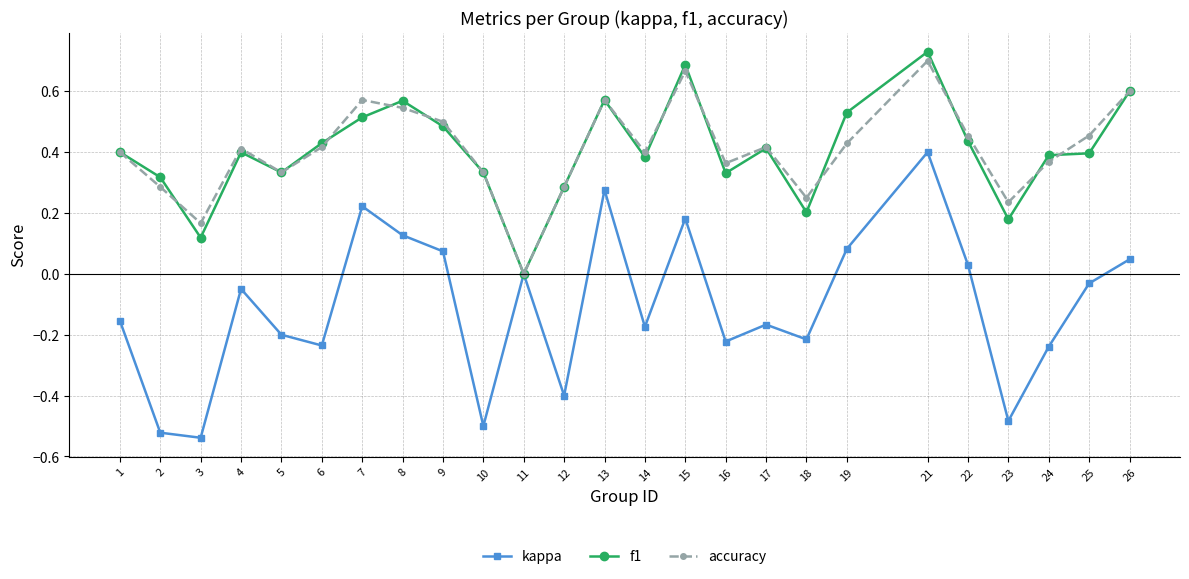

What is the difference between the highest and lowest values at 10?

0.8